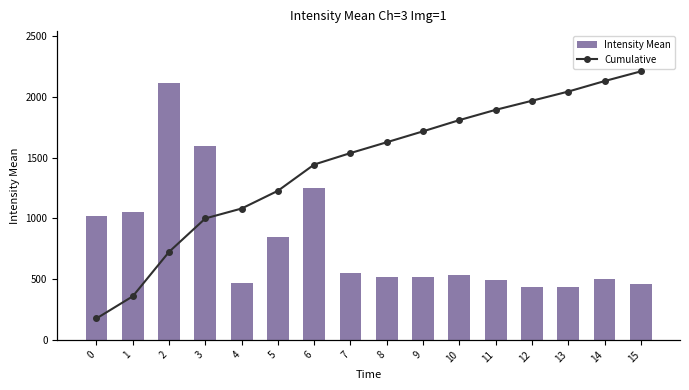

What is the difference between the Intensity Mean values at 5 and 12?

412.8